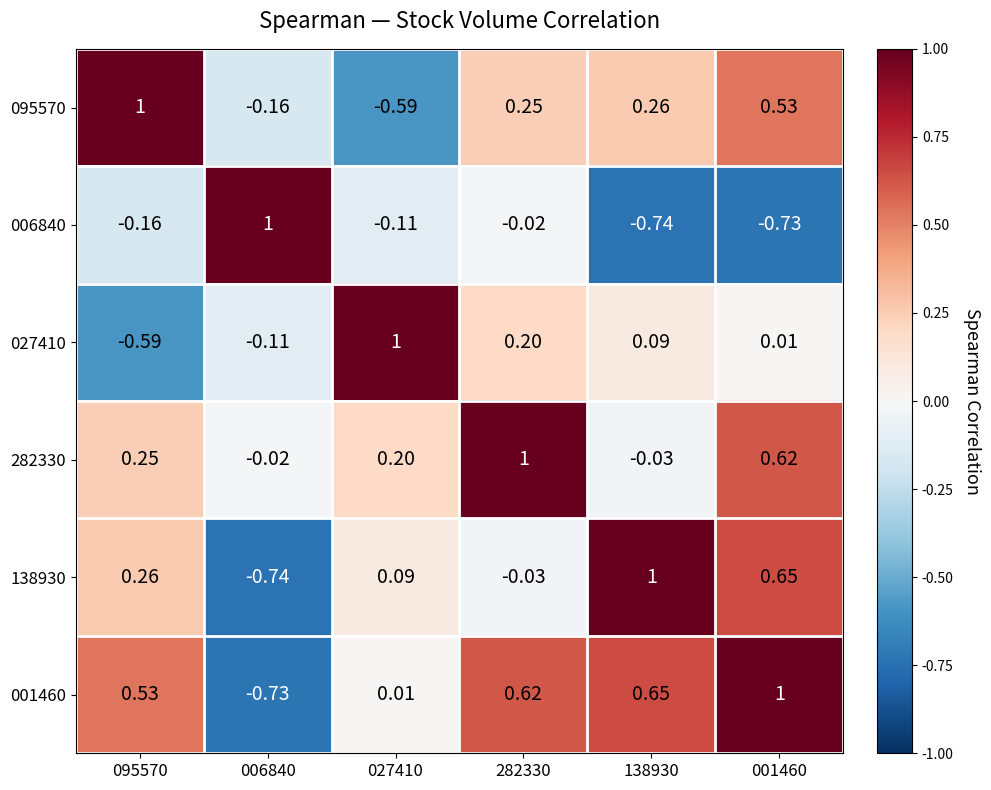

Is the value of 138930 at 006840 greater than the value of 095570 at 027410?

No